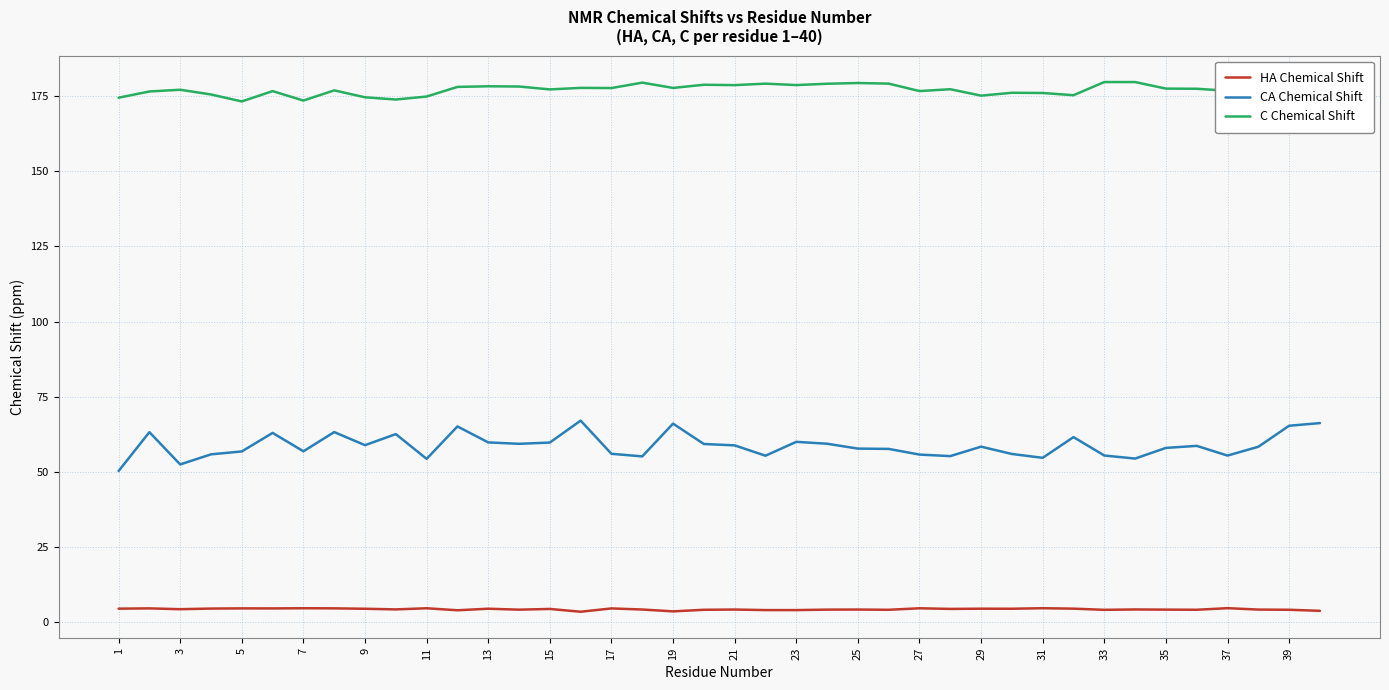

True or false: C Chemical Shift and CA Chemical Shift intersect in this chart.

False